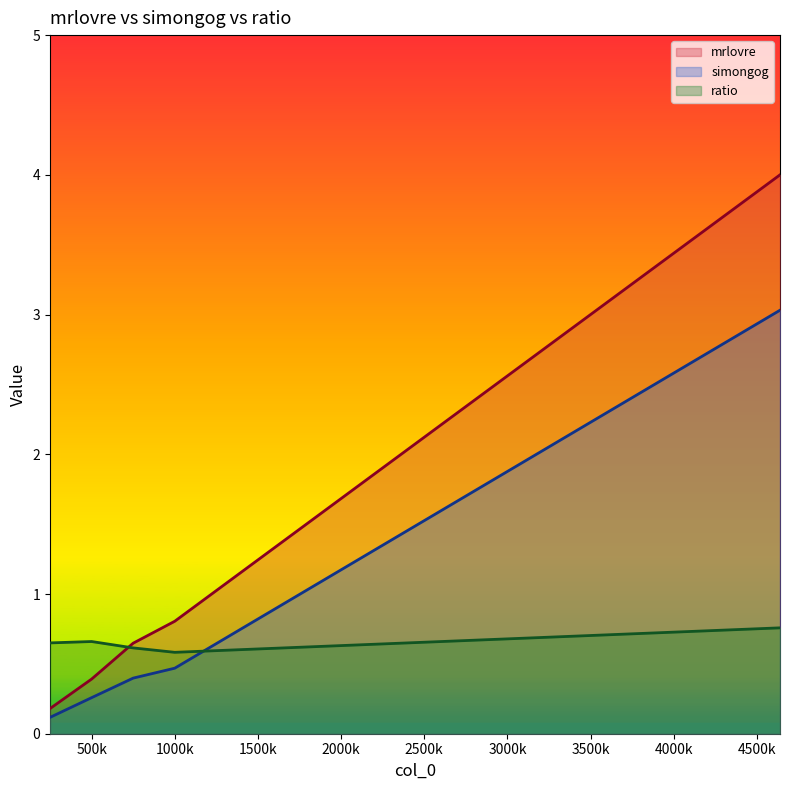

What is the sum of the ratio values at 4639211 and 750000?

1.4